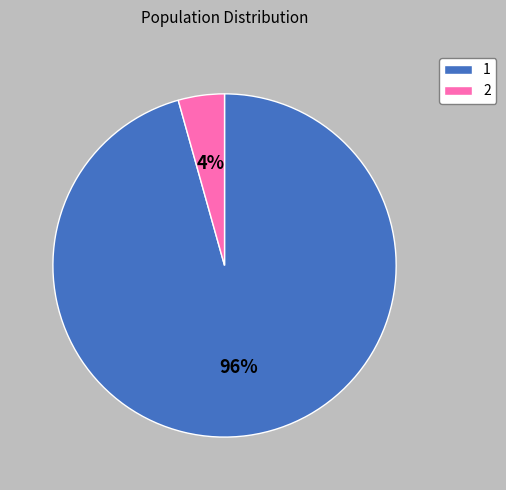

To the nearest percent, what is the combined percentage of 1 and 2?

100%